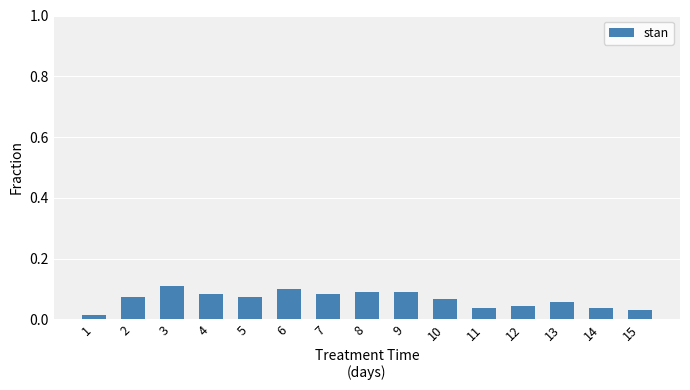

Where is the data nearest to the value 0?

1